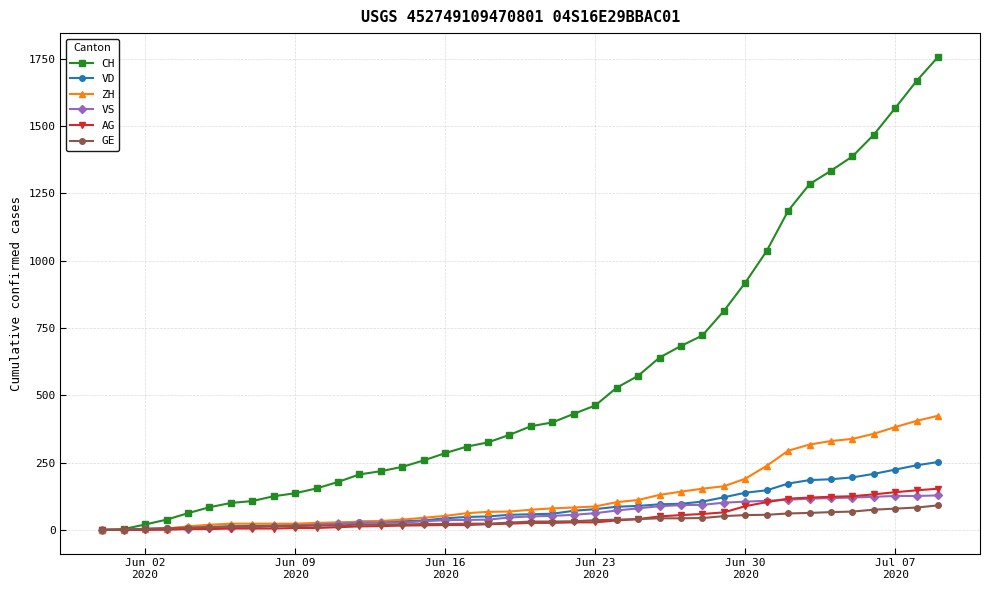

What is the greatest value displayed?

1757